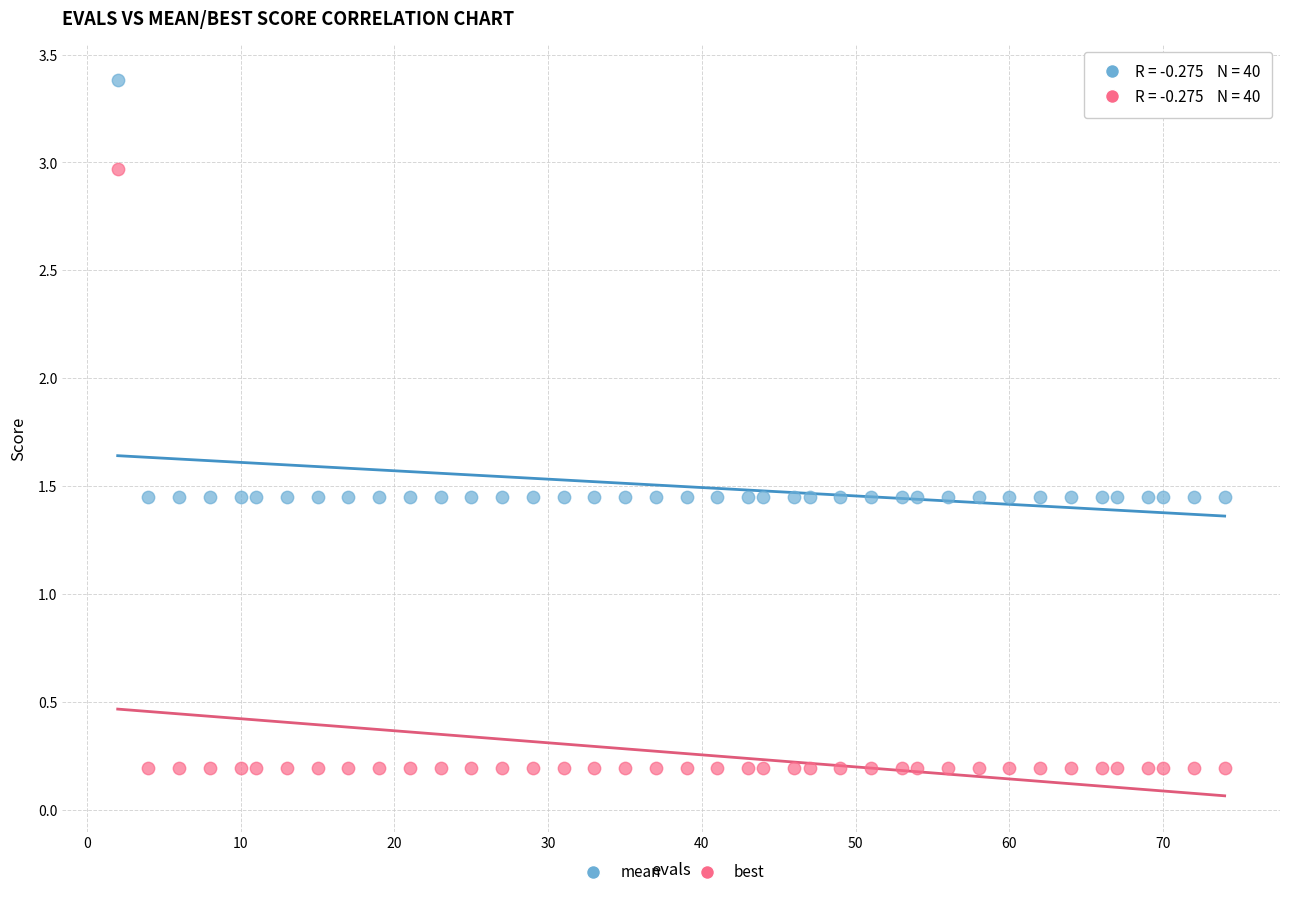

Across all data points, what is the range of X values (max minus min)?

72.0